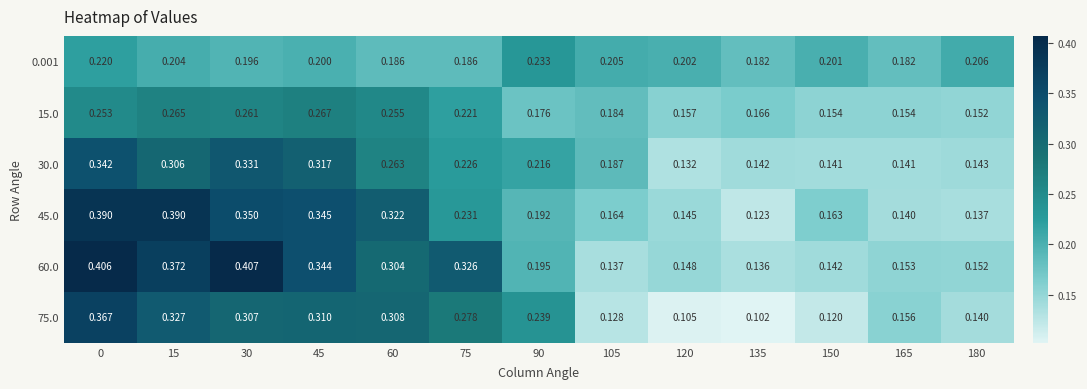

Is the value of 60.0 at 30 greater than the value of 45.0 at 30?

Yes